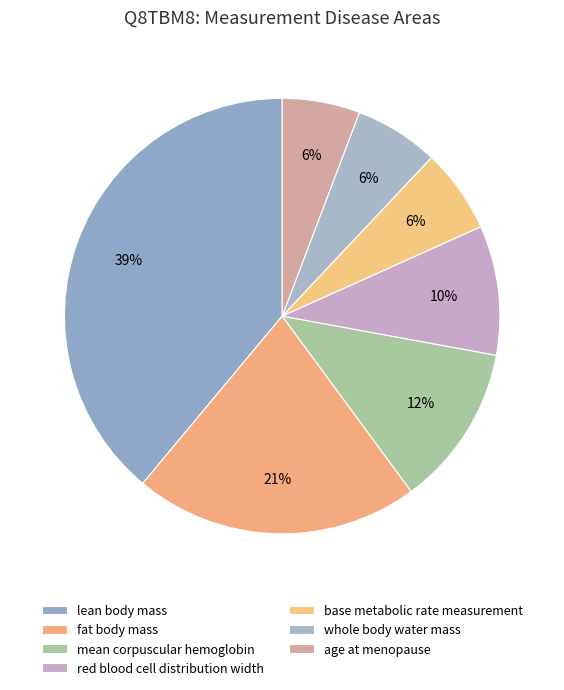

How many segments does this pie chart have?

7